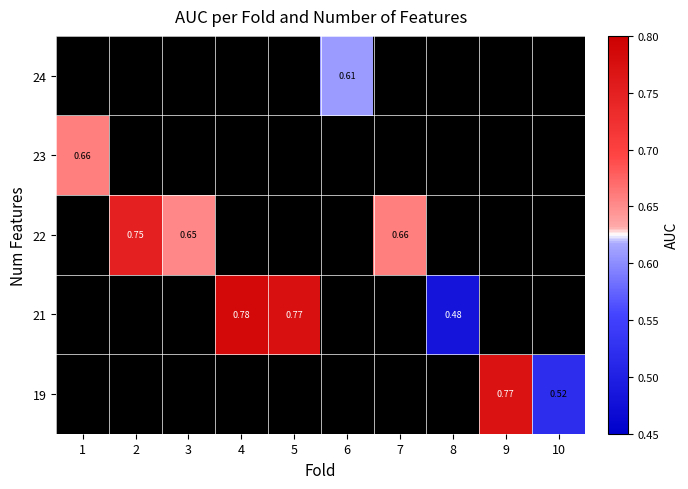

Which series has the largest range (max minus min)?

23